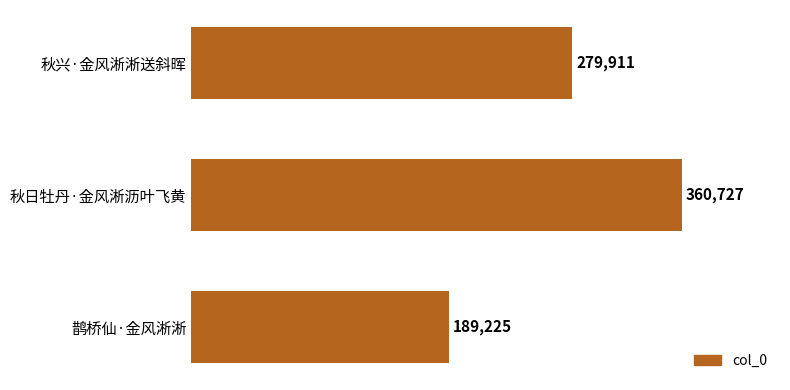

Which has a higher value, 秋日牡丹·金风淅沥叶飞黄 or 秋兴·金风淅淅送斜晖?

秋日牡丹·金风淅沥叶飞黄